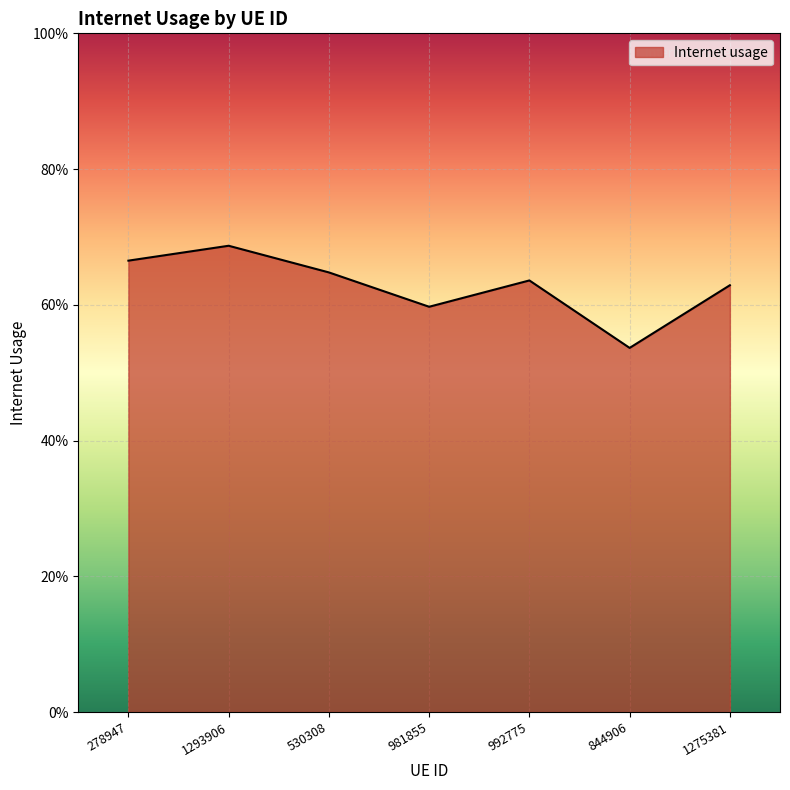

Count the values in the range 0 to 1.

7